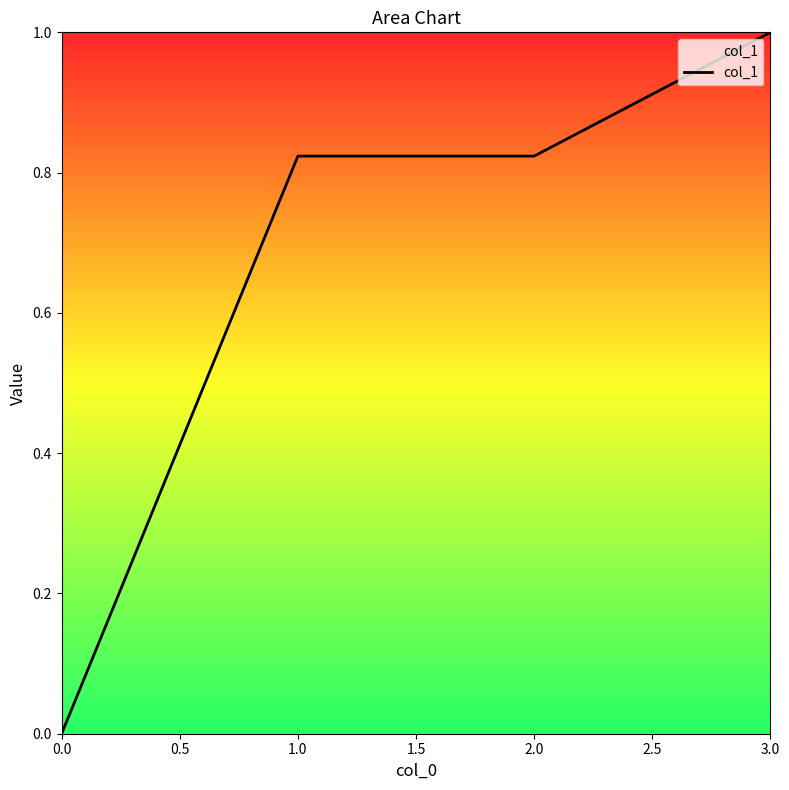

How many lines are shown in the chart?

1